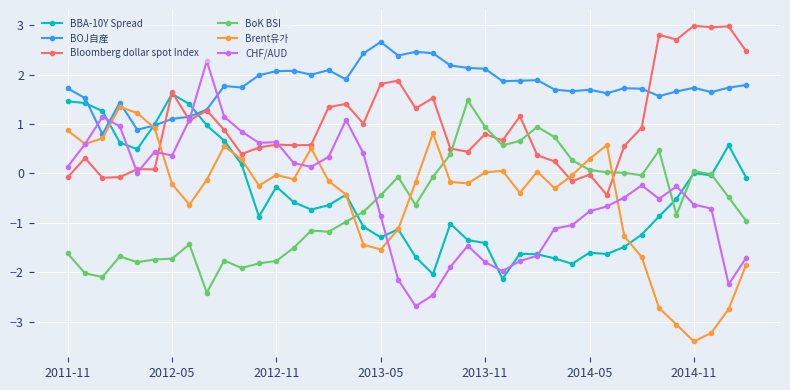

Which series has the largest total across all categories?

BOJ自産